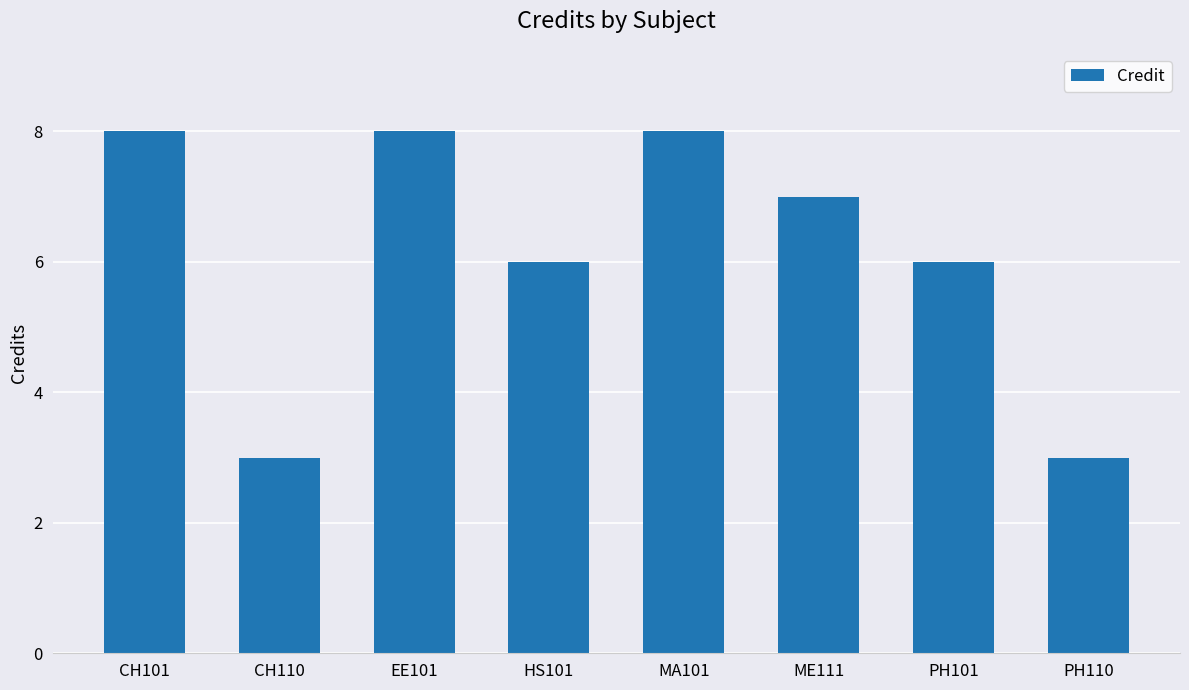

Reading left to right, what are all the values shown in this chart?

8	3	8	6	8	7	6	3